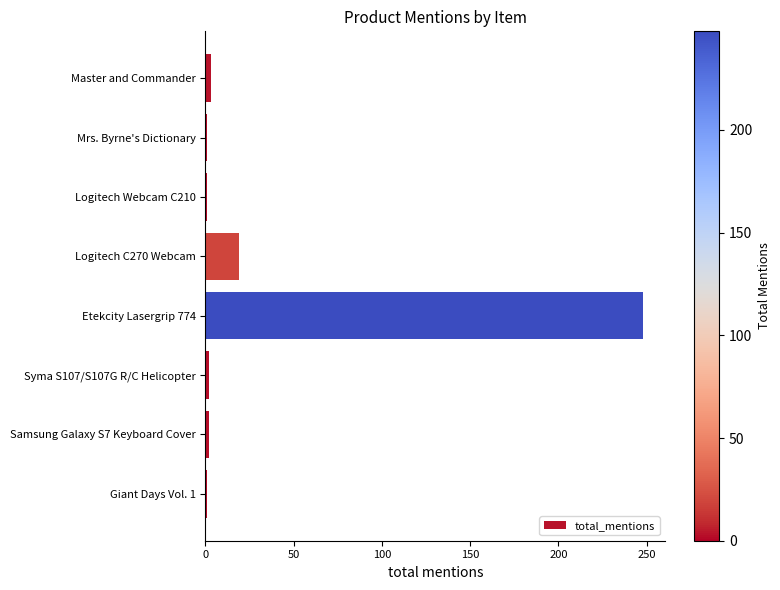

What is the label of the 8th bar from the bottom?

Master and Commander